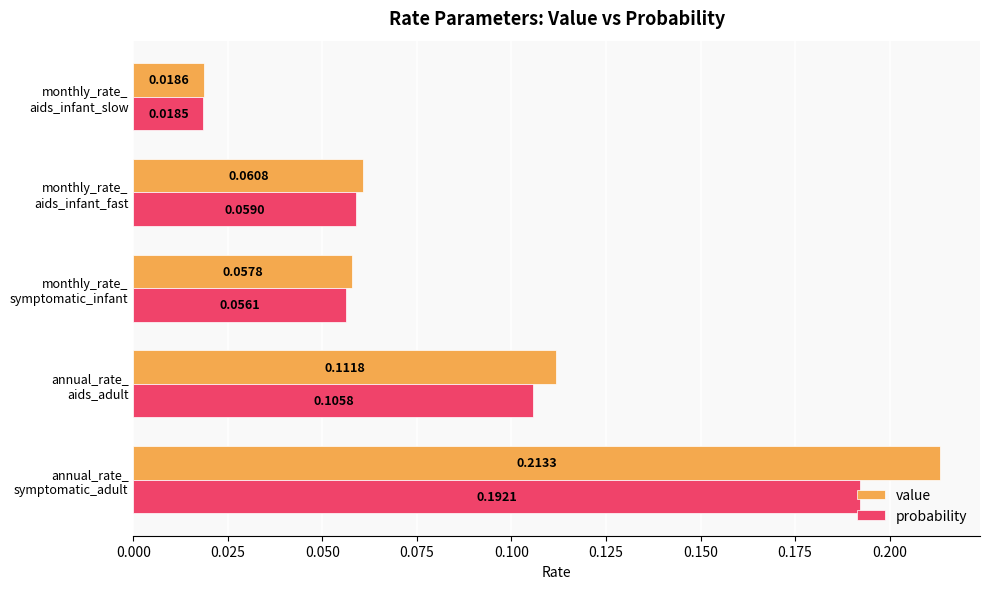

At which label is value closest to 0?

monthly_rate_
aids_infant_slow